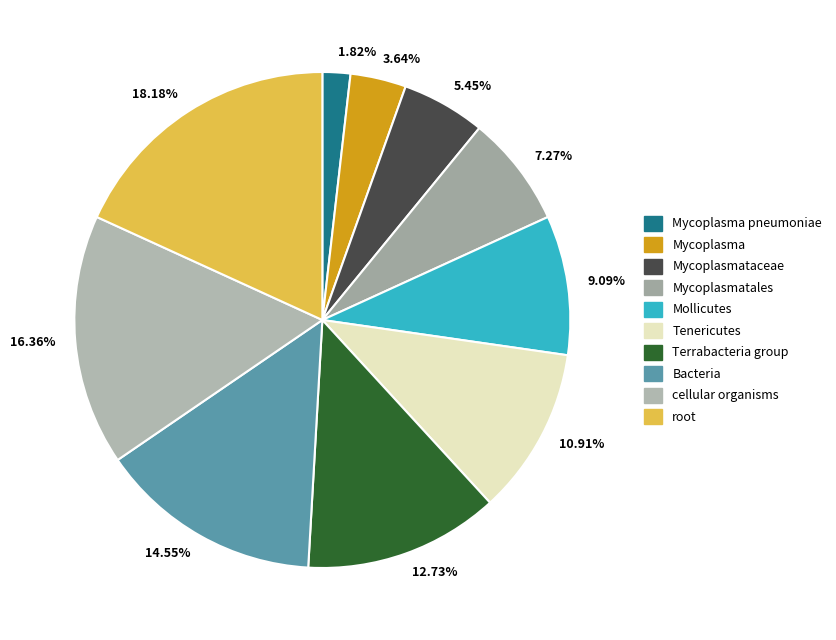

Rank the categories by value from highest to lowest.

18.18%, 16.36%, 14.55%, 12.73%, 10.91%, 9.09%, 7.27%, 5.45%, 3.64%, 1.82%